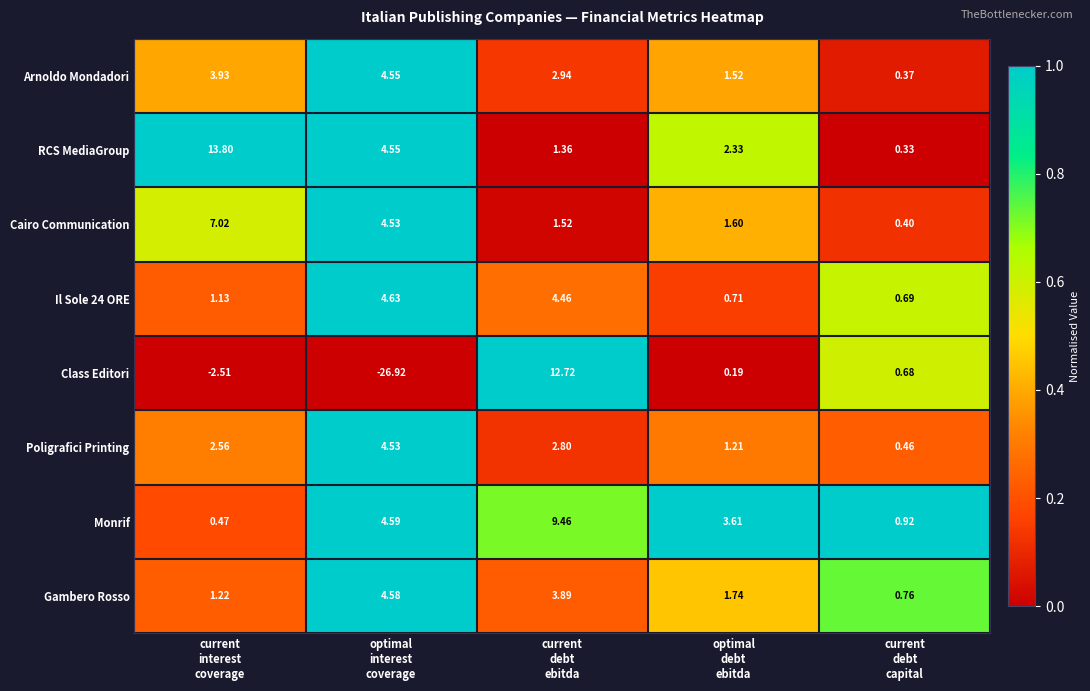

Which series has the widest spread of values?

Class Editori